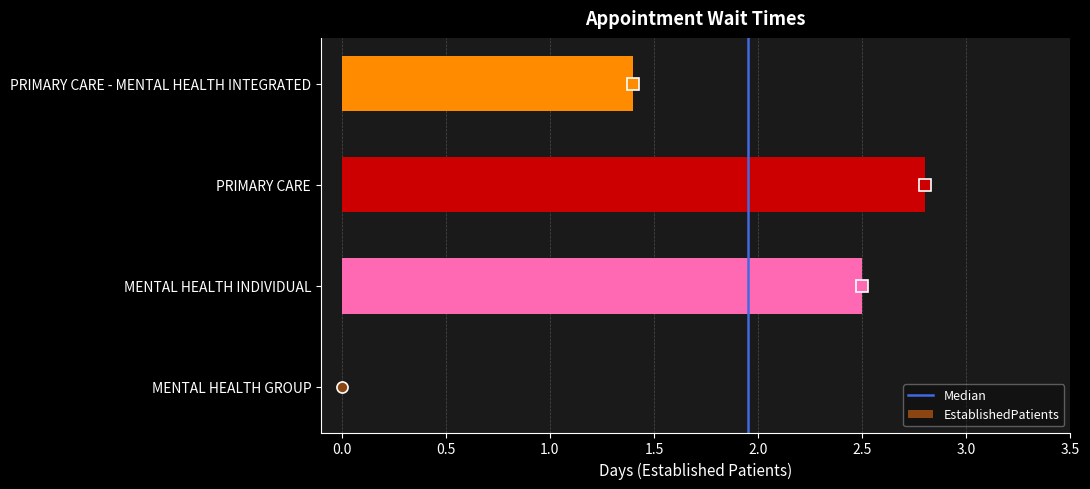

Between PRIMARY CARE and MENTAL HEALTH GROUP, which is larger?

PRIMARY CARE